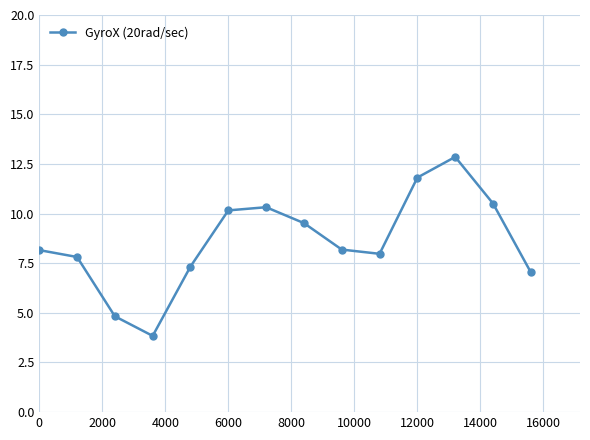

What is the value of the 8th point from the left?

9.5